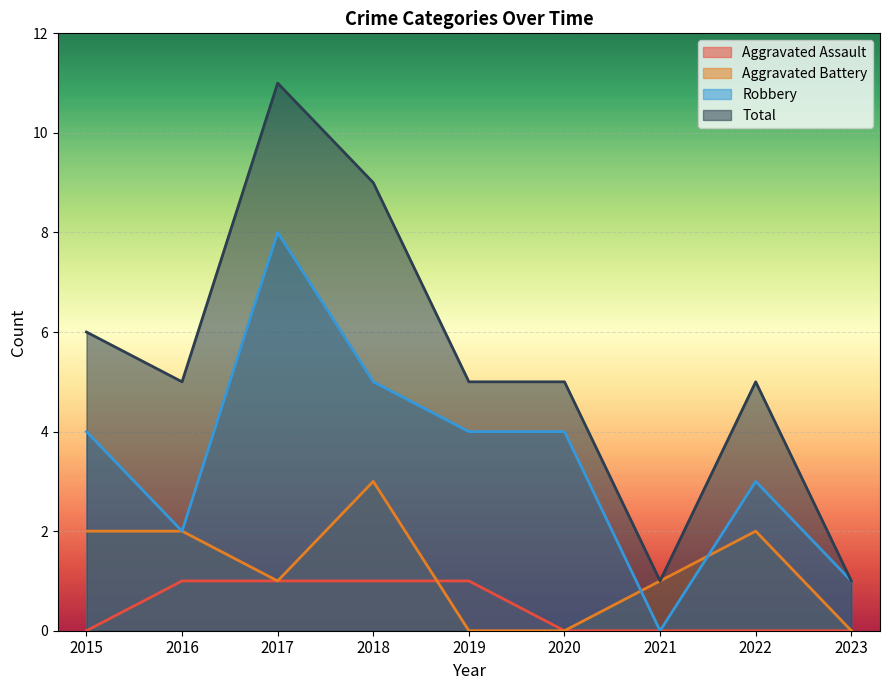

What are all the series names shown in the legend?

Aggravated Assault, Aggravated Battery, Robbery, Total